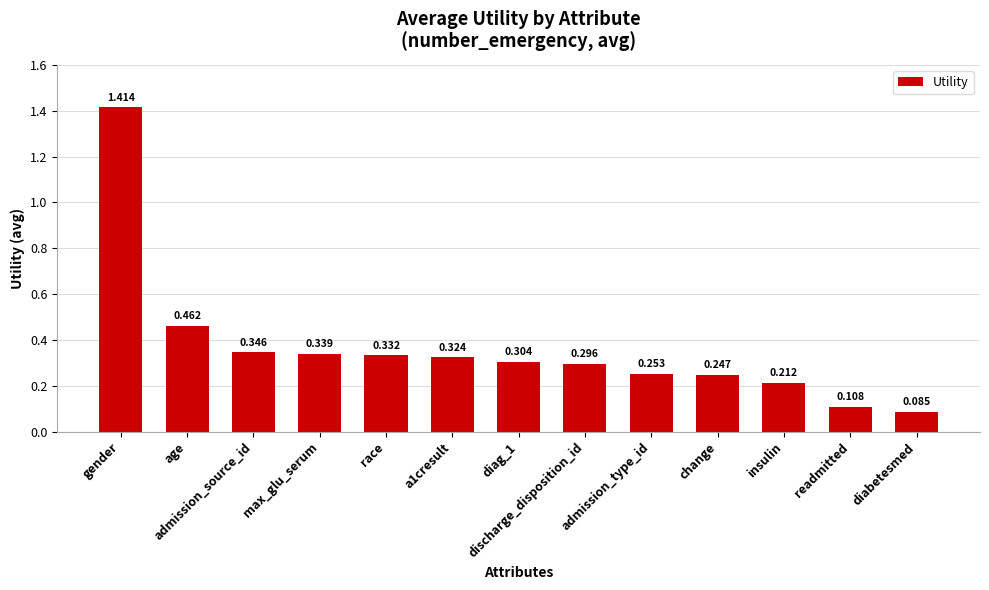

How many bars are there in total?

13